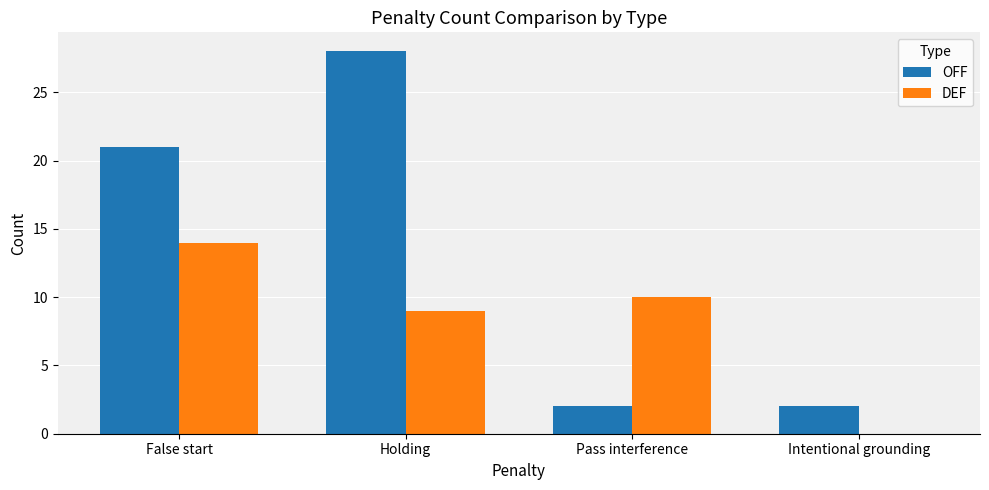

What is the approximate value of OFF at Holding?

28